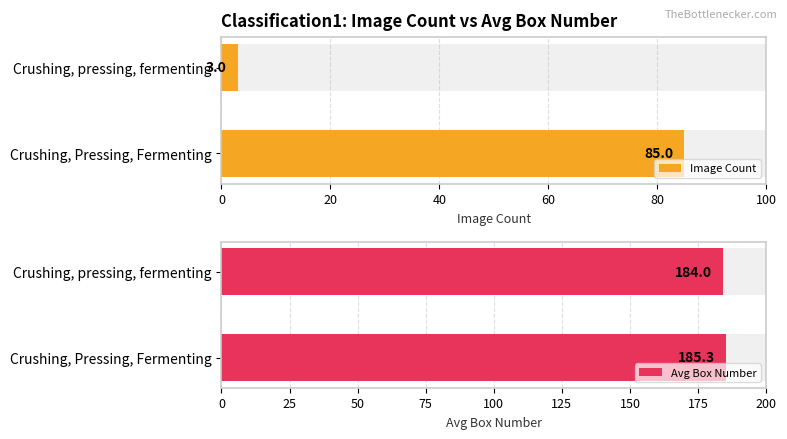

What is the difference between the highest and lowest values at Crushing, pressing, fermenting?

181.0